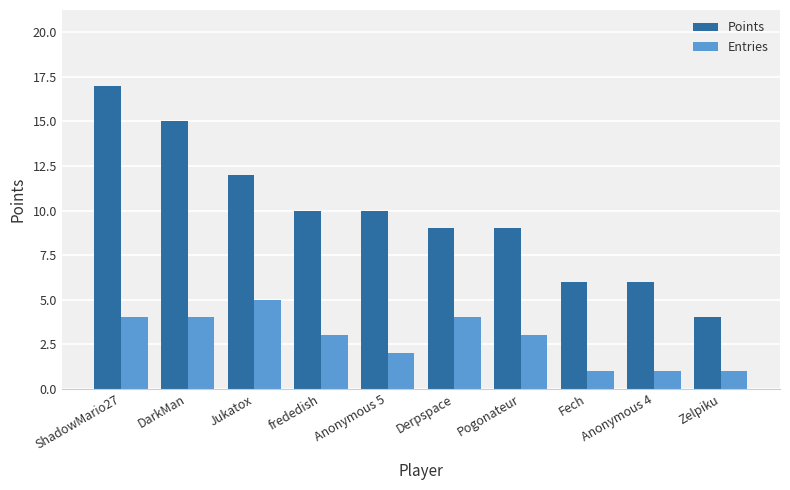

Which category has the highest value in the Points series?

ShadowMario27